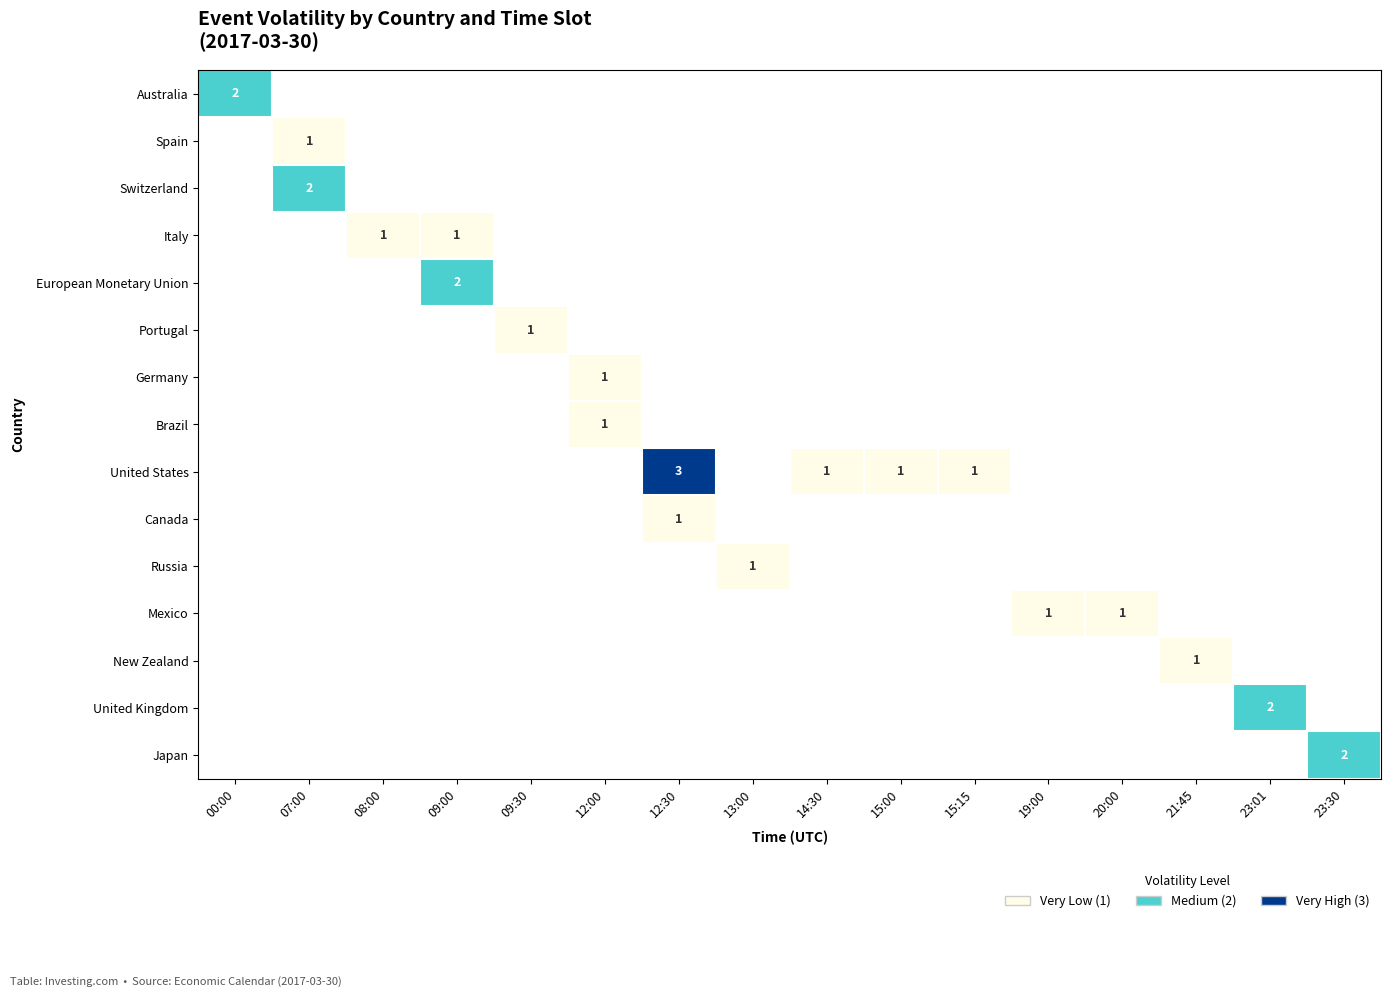

Count the number of categories in the chart.

16